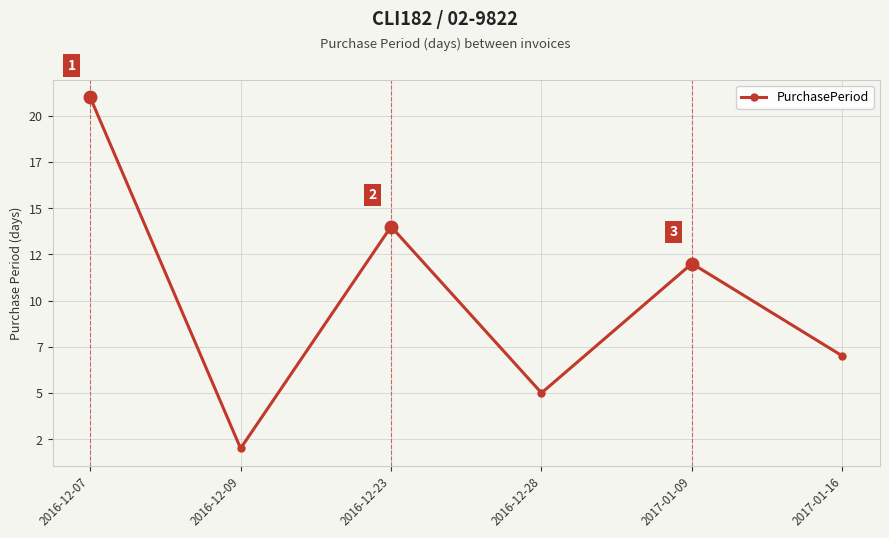

What is the ratio of the value at 2017-01-16 to the value at 2016-12-23?

0.5